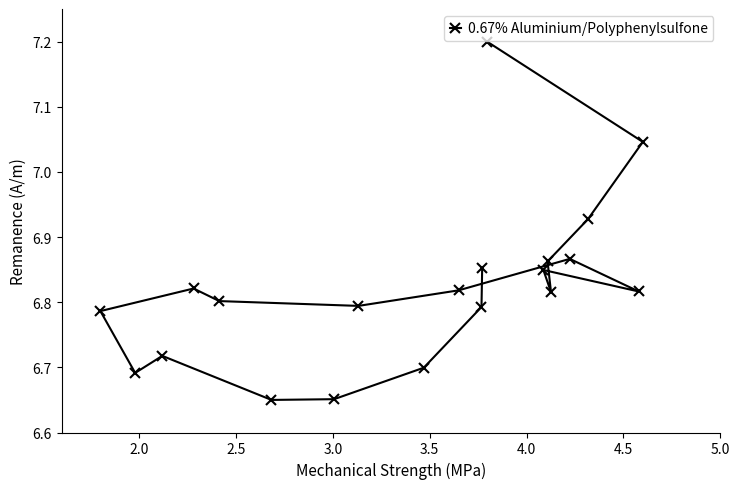

Reading left to right, what are all the values shown in this chart?

7.2	7.0	6.9	6.9	6.8	6.8	6.8	6.9	6.8	6.8	6.8	6.8	6.8	6.7	6.7	6.7	6.7	6.7	6.8	6.9